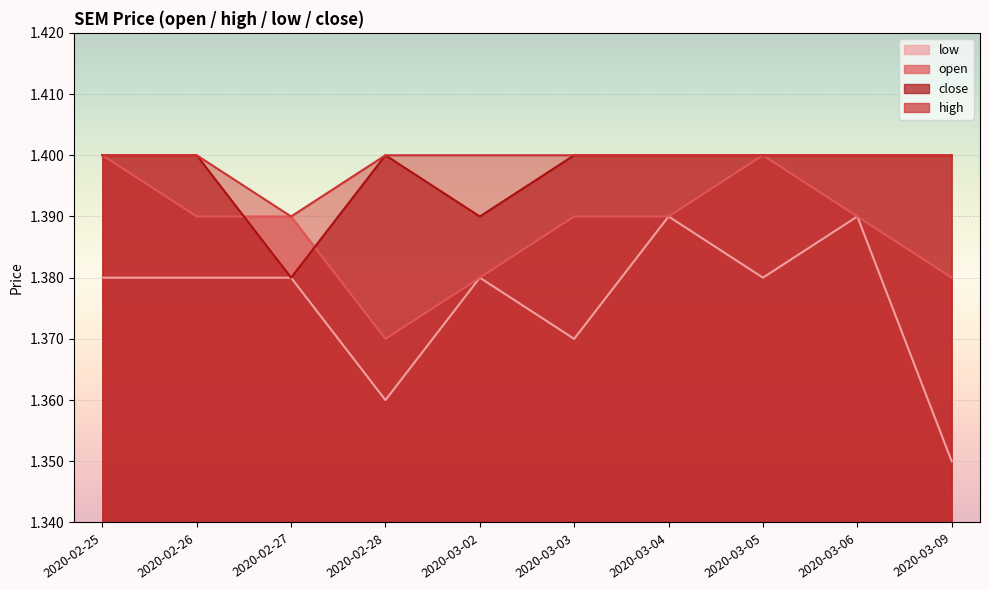

The value of open at 2020-03-06 is 1.4. True or false?

True